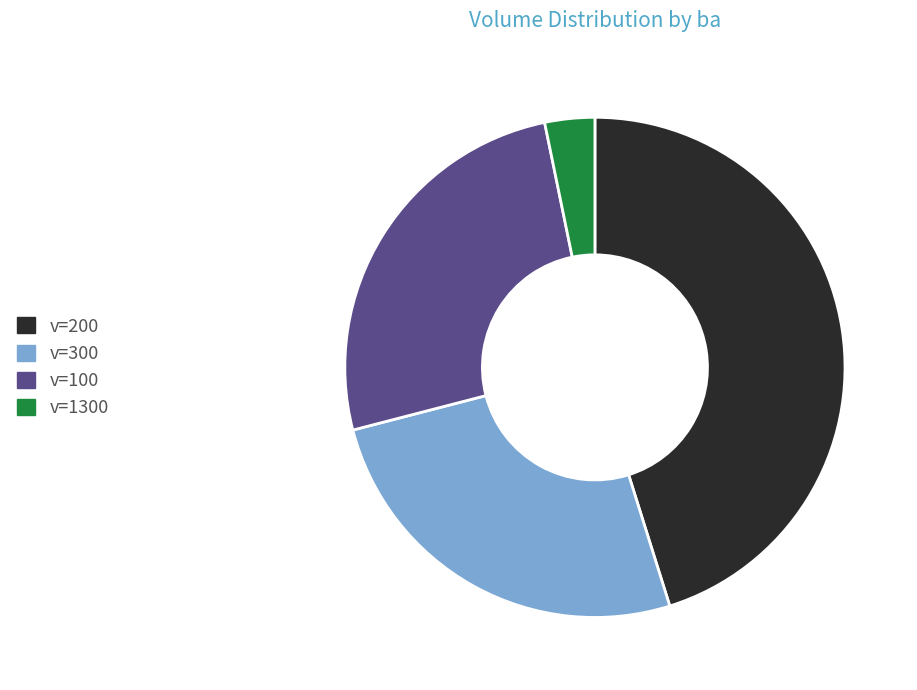

Which has a higher value, v=100 or v=200?

v=200